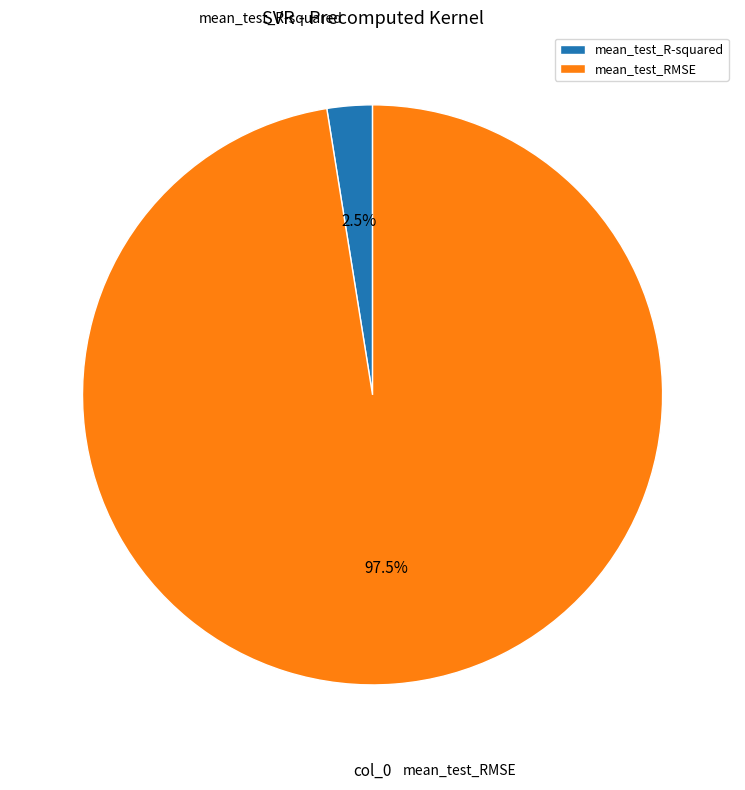

What is the largest slice in the pie chart?

mean_test_RMSE